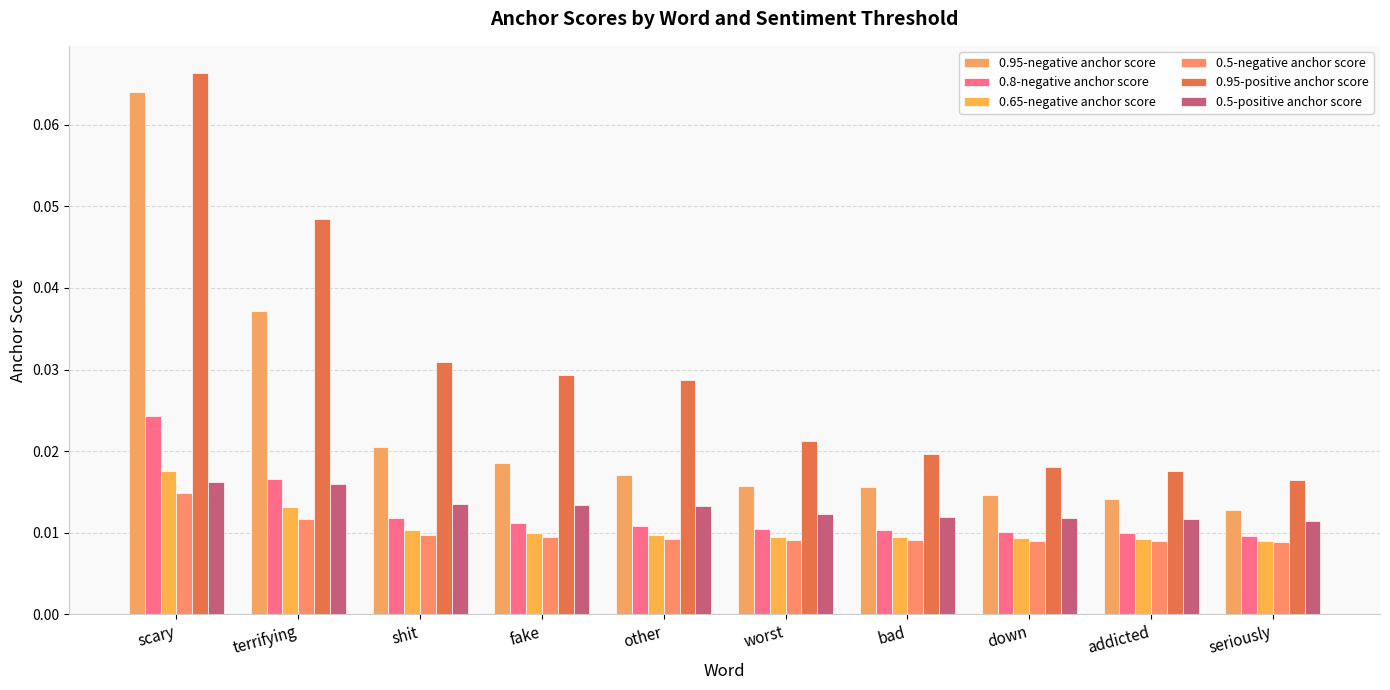

Where is 0.5-negative anchor score nearest to the value 0?

seriously